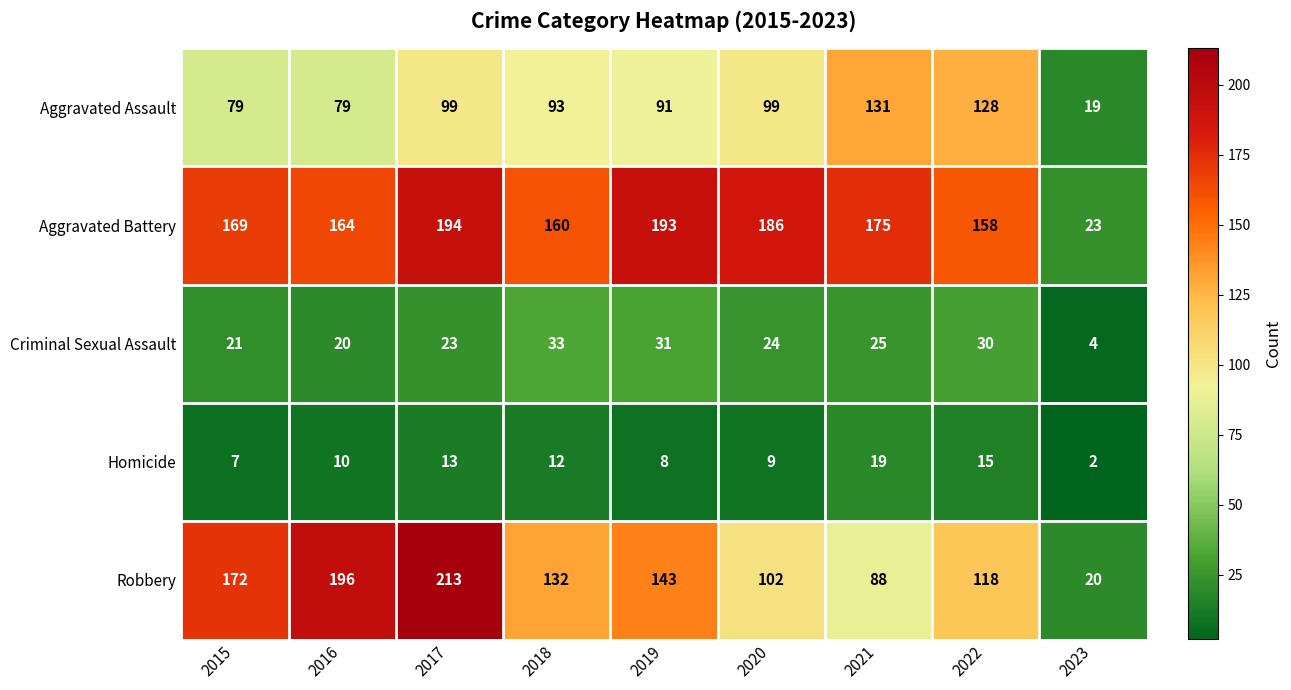

Where is Homicide nearest to the value 10?

2016